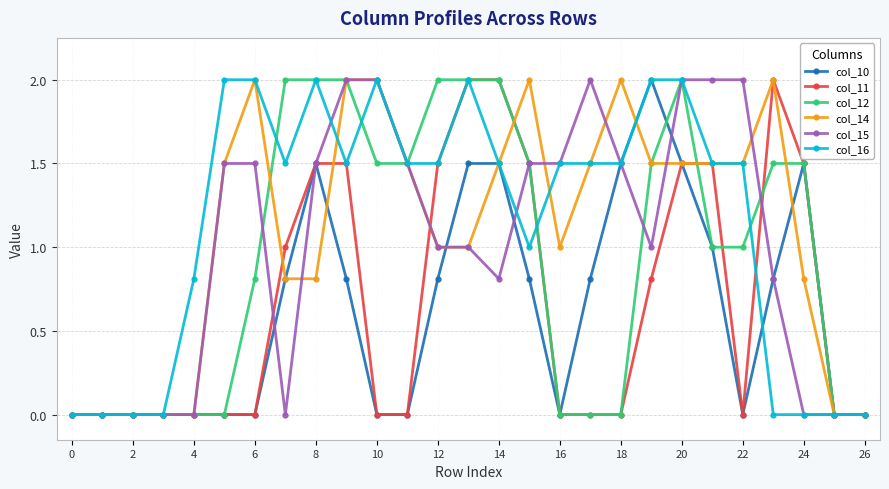

What is the value of the col_16 point at the 20th from the left?

2.0